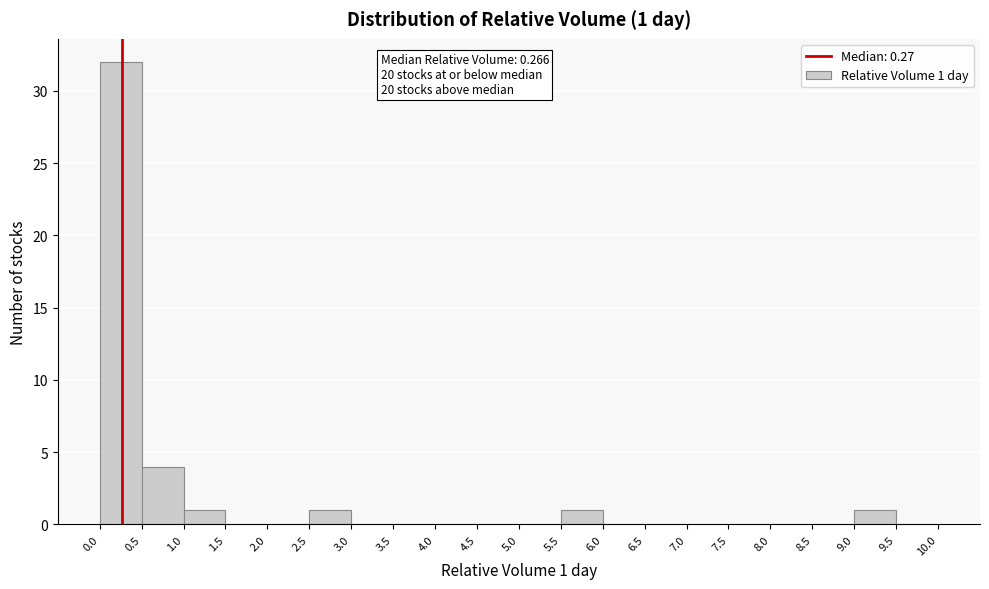

Over which range of the x-axis is the bar tallest?

0.0 to 0.5